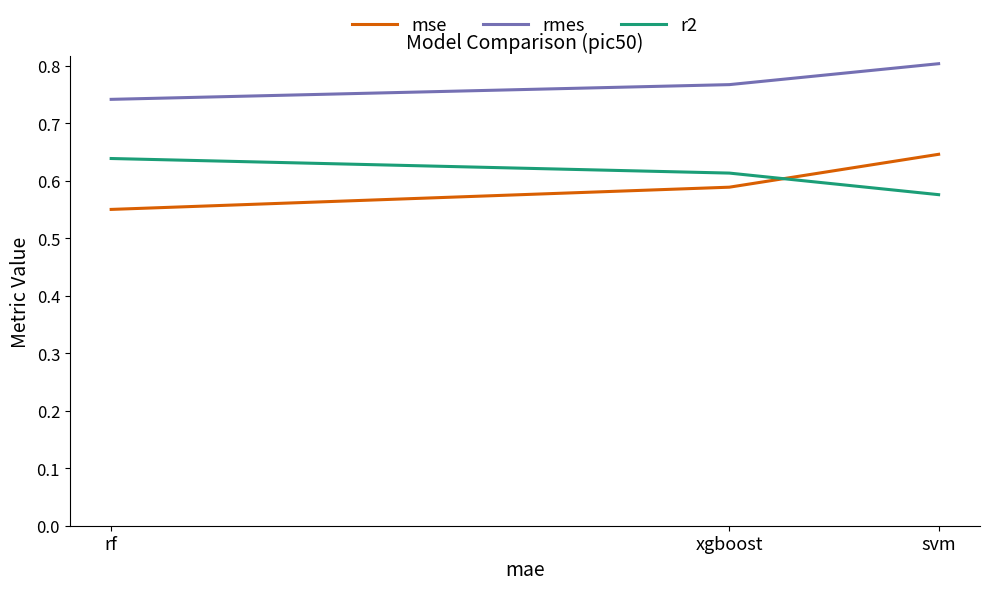

The mse series shows 0.6 at svm. True or false?

True